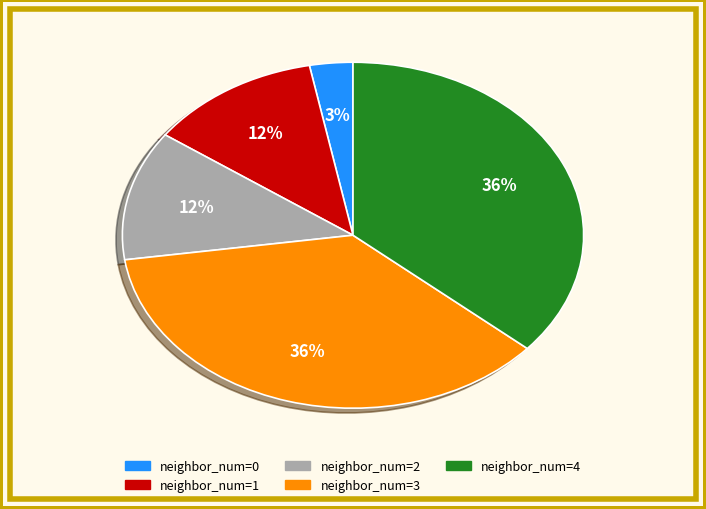

To the nearest percent, what is the difference between the largest and smallest slice percentages?

33%